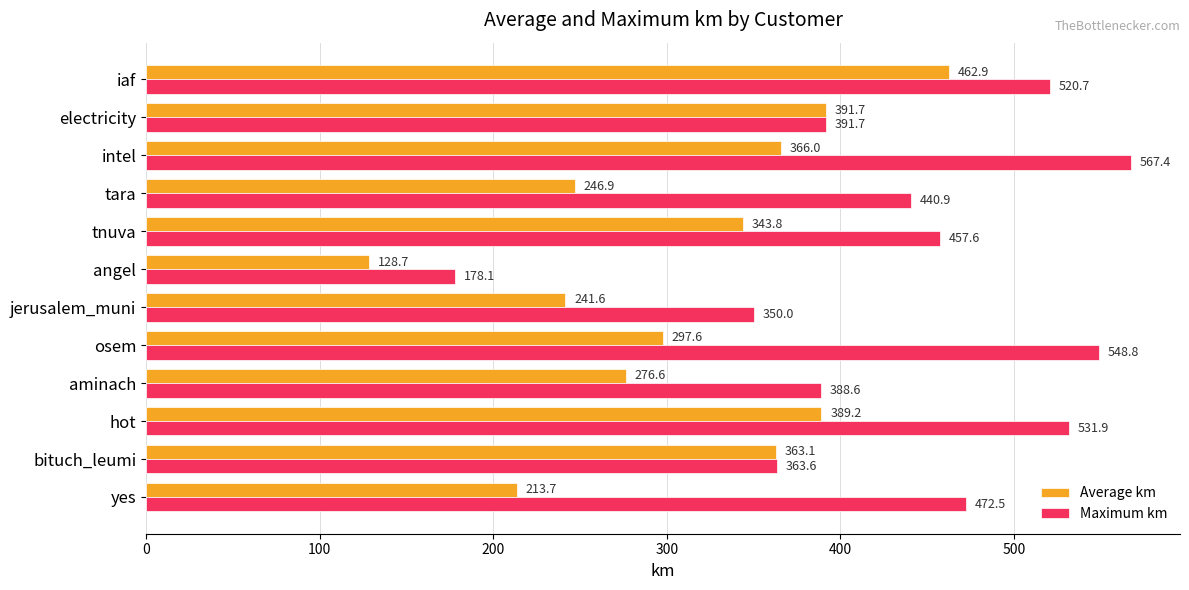

At which label is Average km closest to 295?

osem